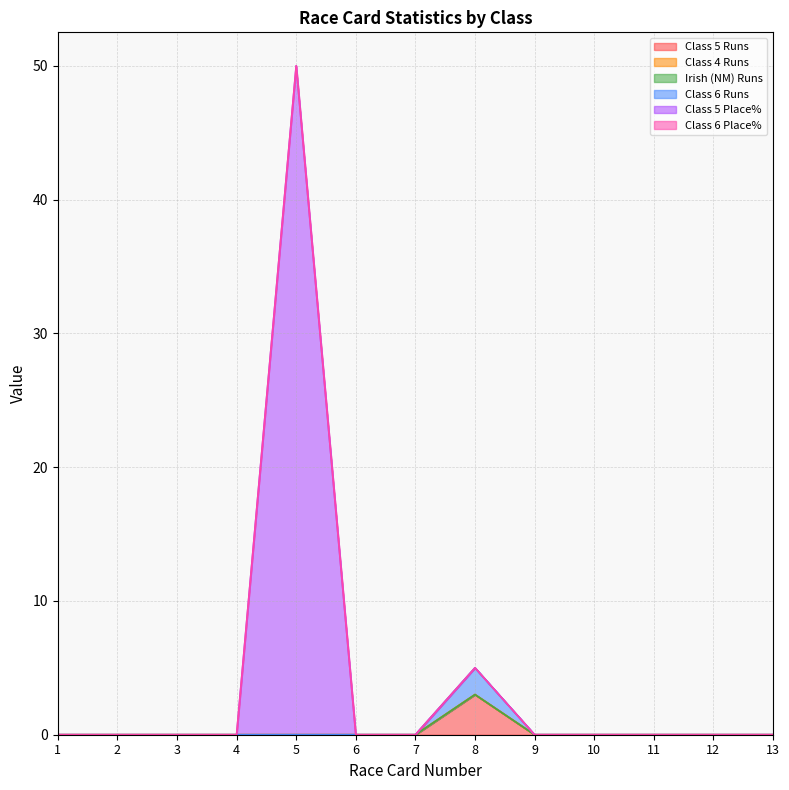

True or false: Class 6 Runs and Class 5 Runs cross at least once.

False